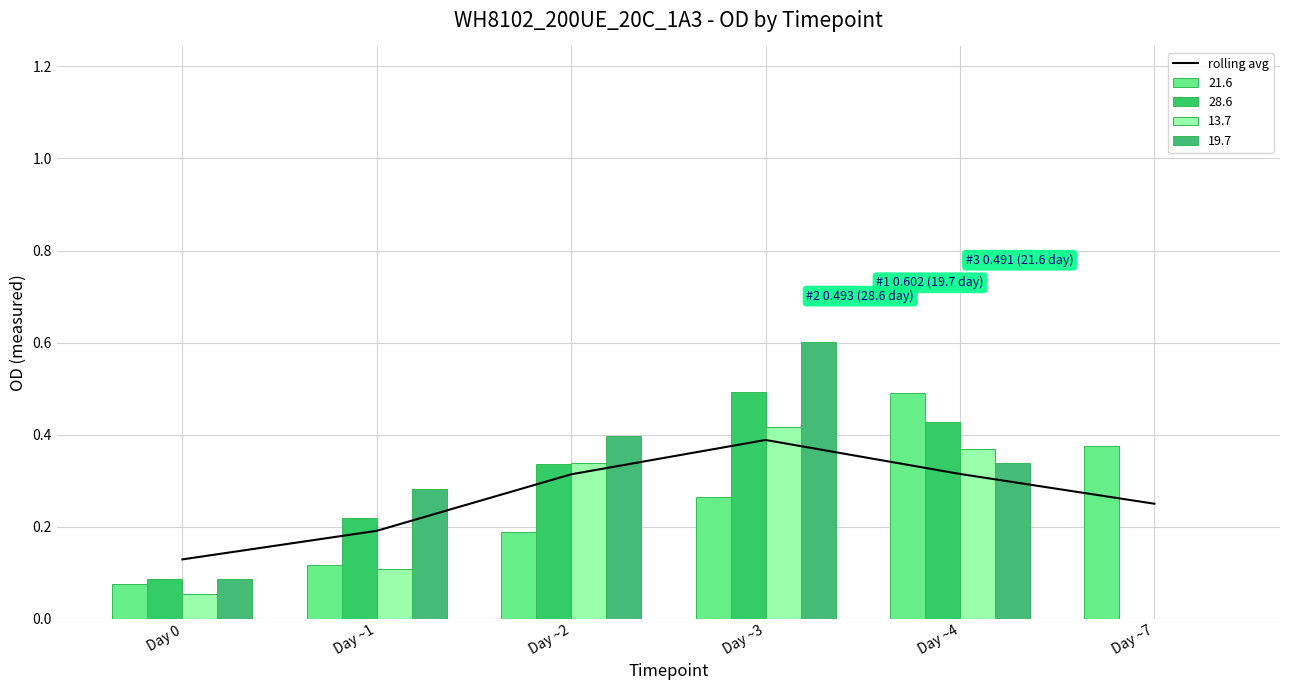

True or false: the data shows 0.4 at Day ~3.

True